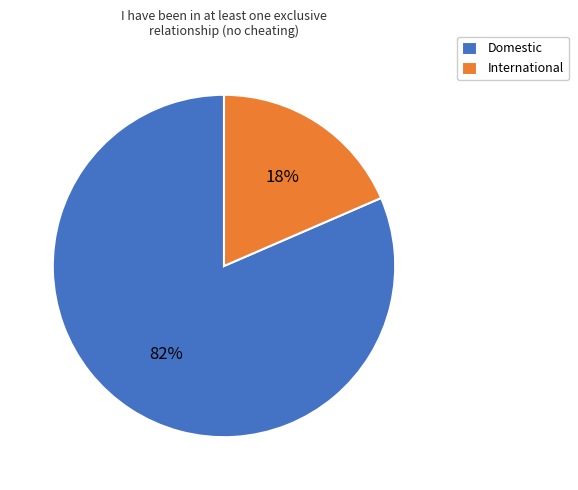

How many slices are in this pie chart?

2